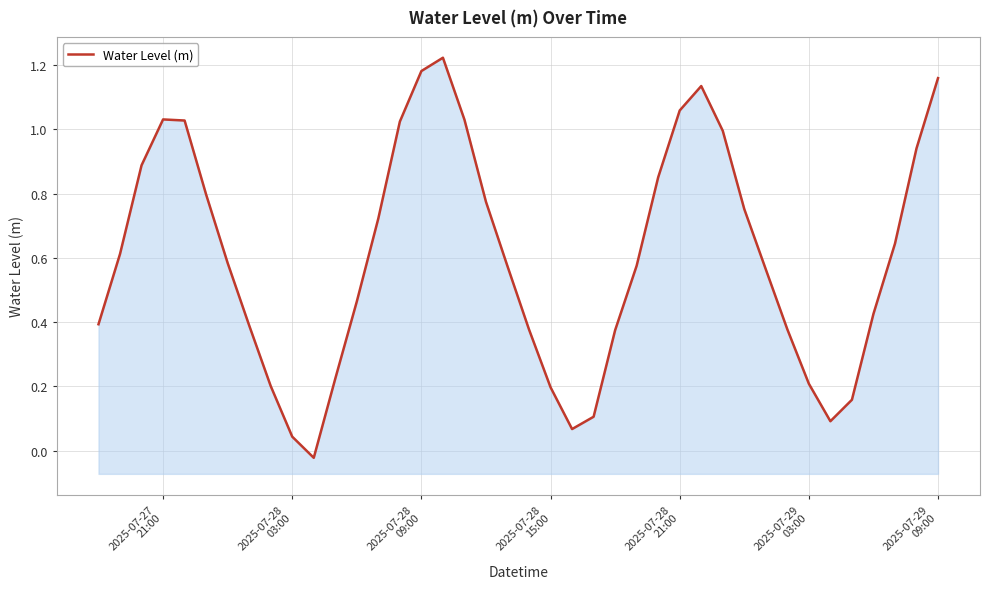

How many points are higher than both their immediate neighbors (excluding endpoints)?

3